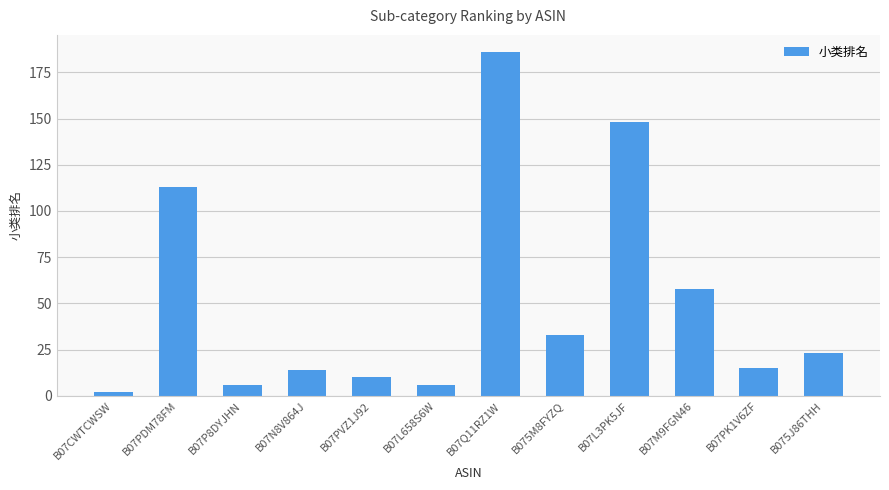

Is it true that the value at B07N8V864J is 14?

True